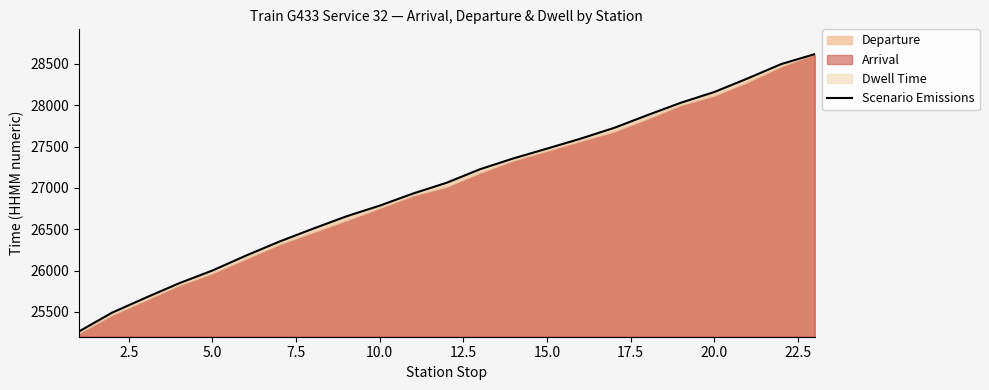

What is the minimum value for Departure?

25261